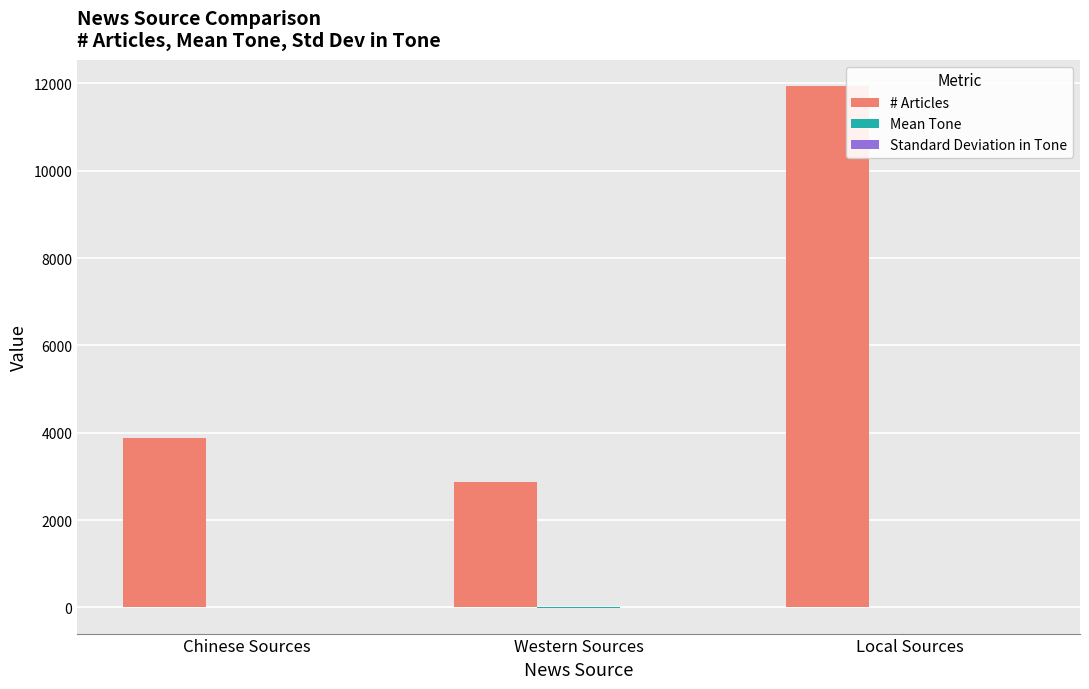

At which category is the sum across all series the highest?

Local Sources